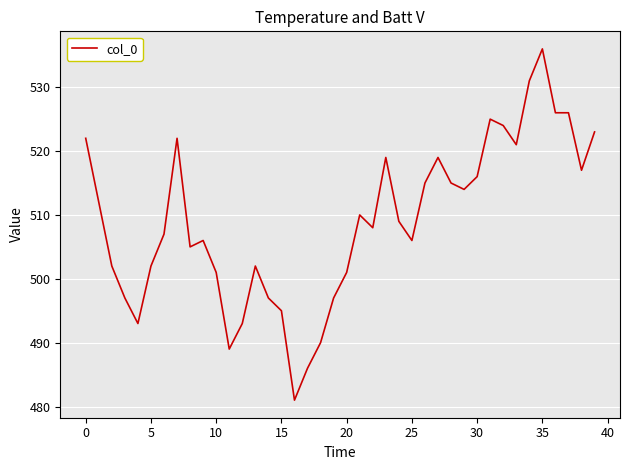

What is the difference between the maximum and minimum values?

55